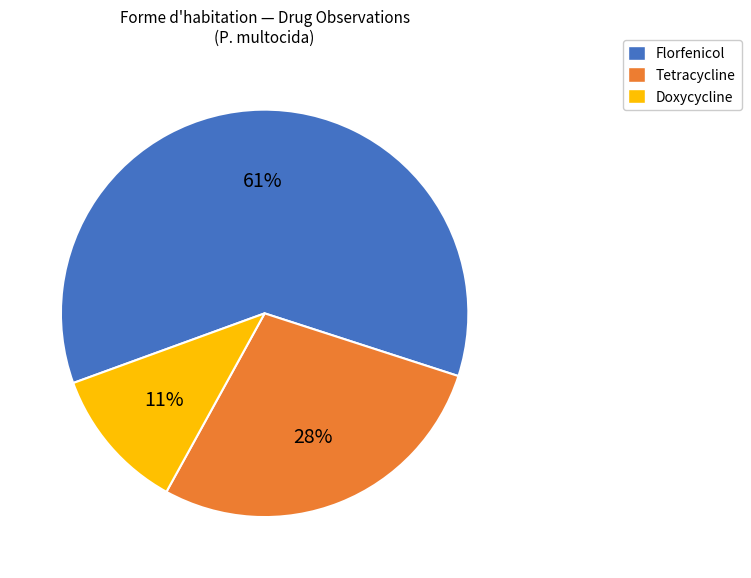

Is there any slice that represents more than half of the pie?

Yes